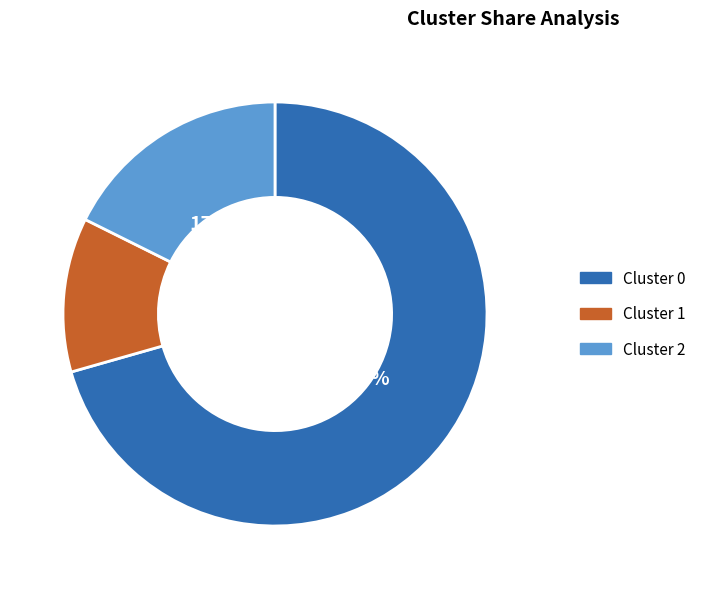

Count the number of slices in the pie.

3